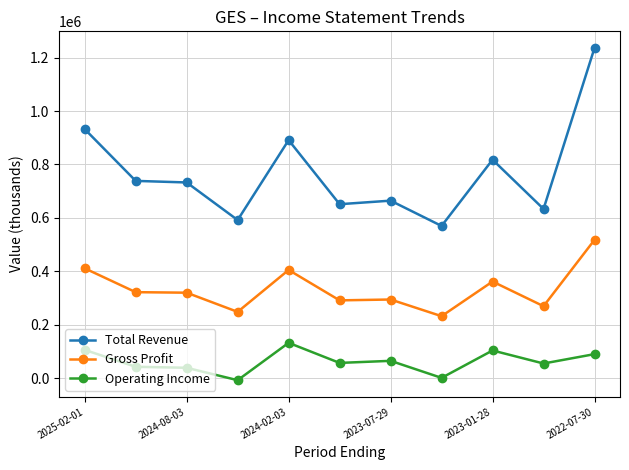

Which series has the widest spread of values?

Total Revenue